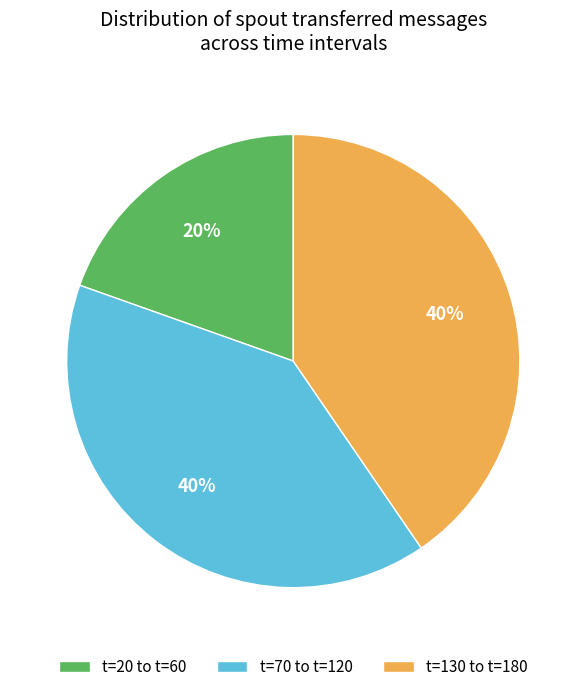

Is it true that t=70 to t=120 is 40% of the pie?

True